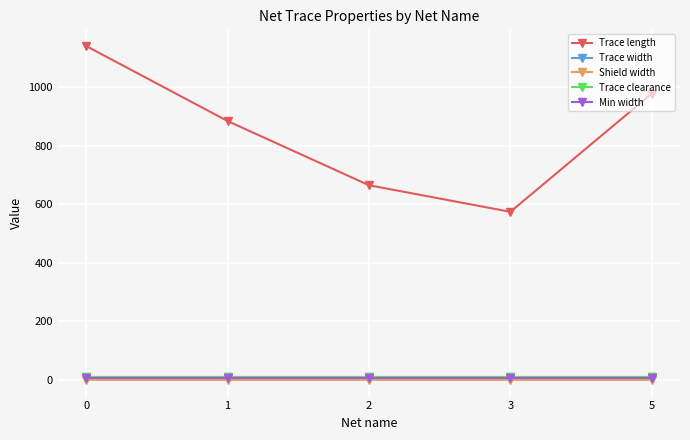

Does the chart have visible grid lines?

Yes